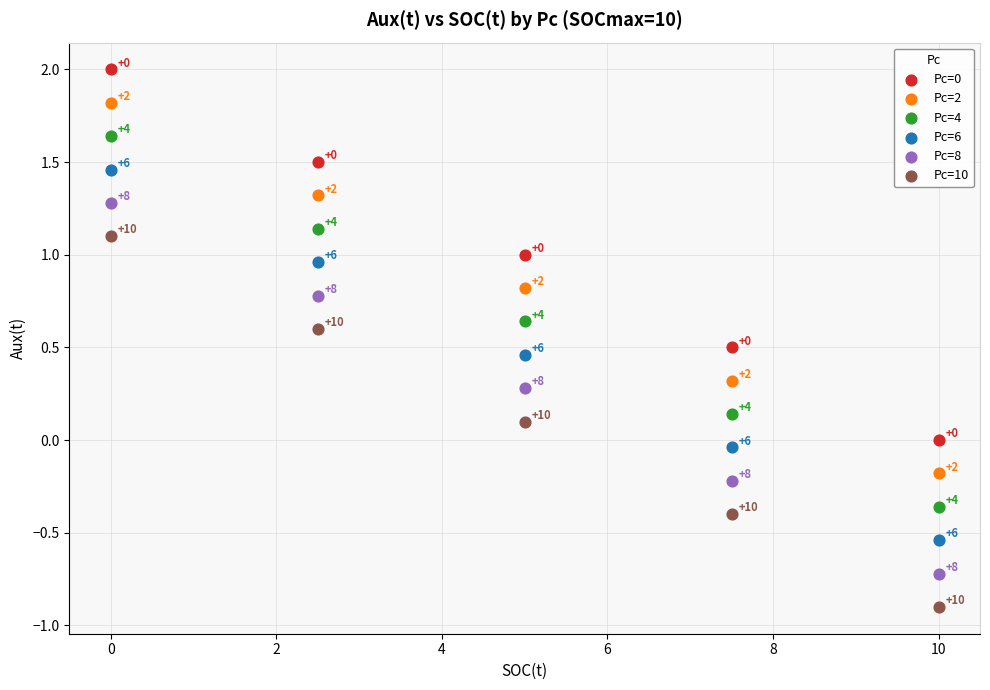

What is the X range (max minus min) for the scatter plot?

10.0